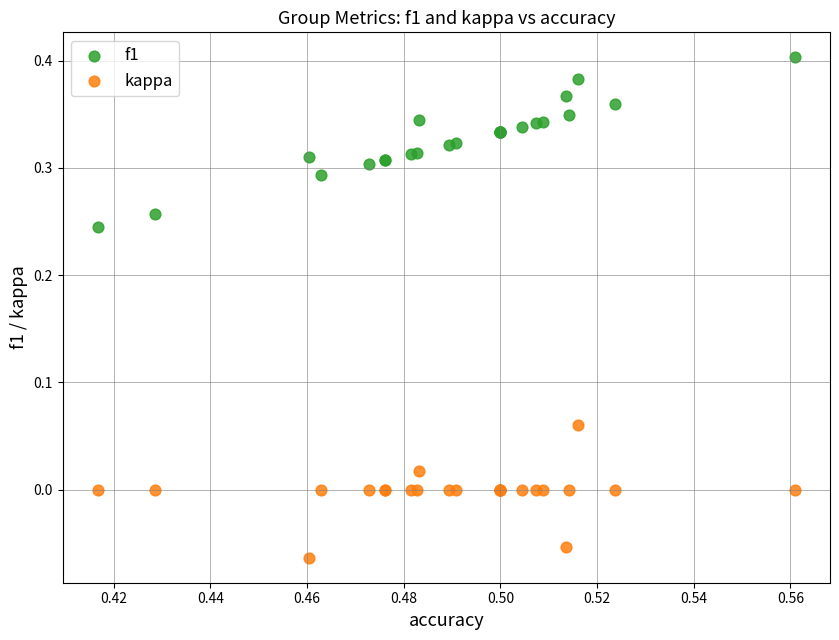

Which series has the widest spread of Y values?

f1